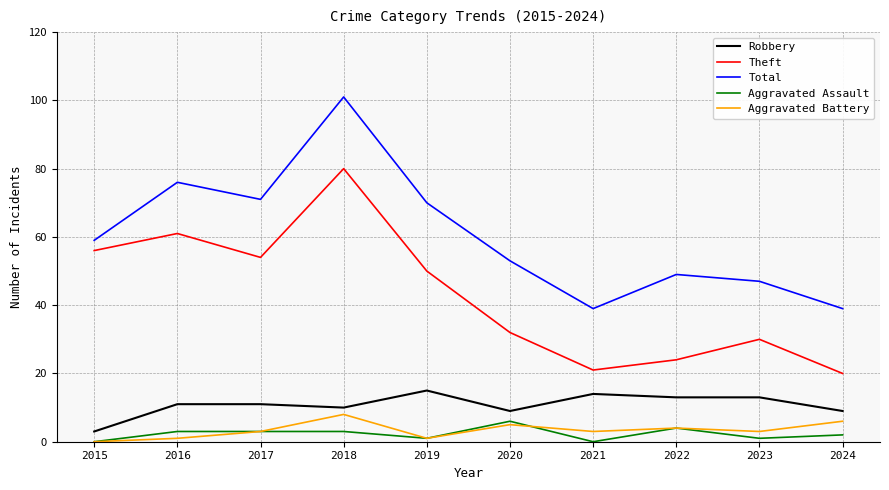

Which series has the largest range (max minus min)?

Total